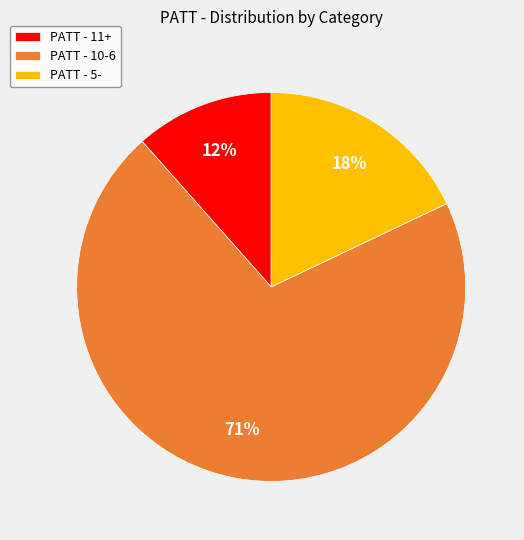

True or false: PATT - 11+ accounts for 6% of the total.

False